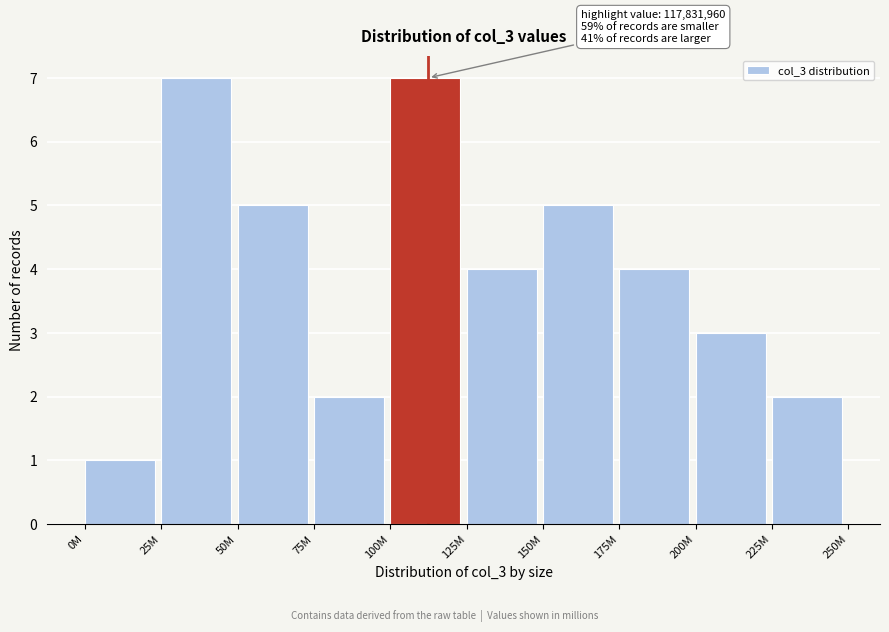

Reading left to right, transcribe all the data shown in this chart.

0M=1	25M=7	50M=5	75M=2	100M=7	125M=4	150M=5	175M=4	200M=3	225M=2